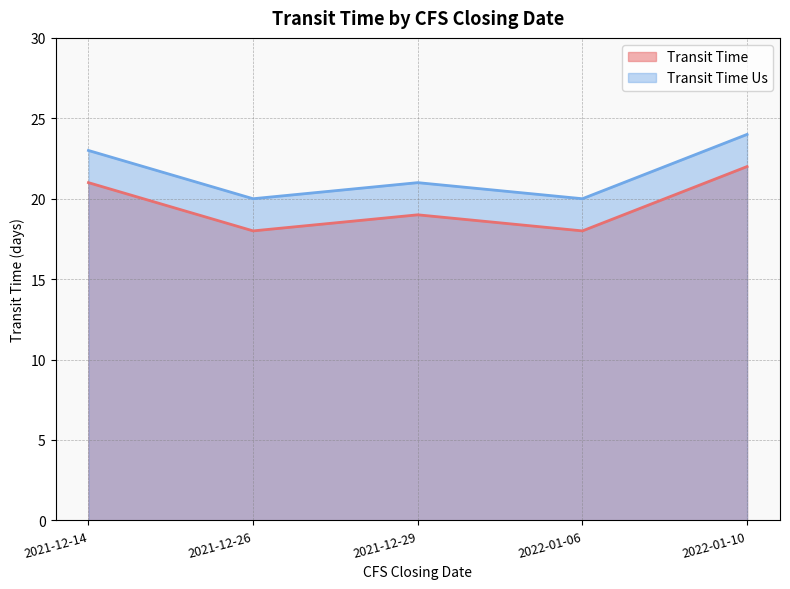

How many categories are shown in the chart?

5